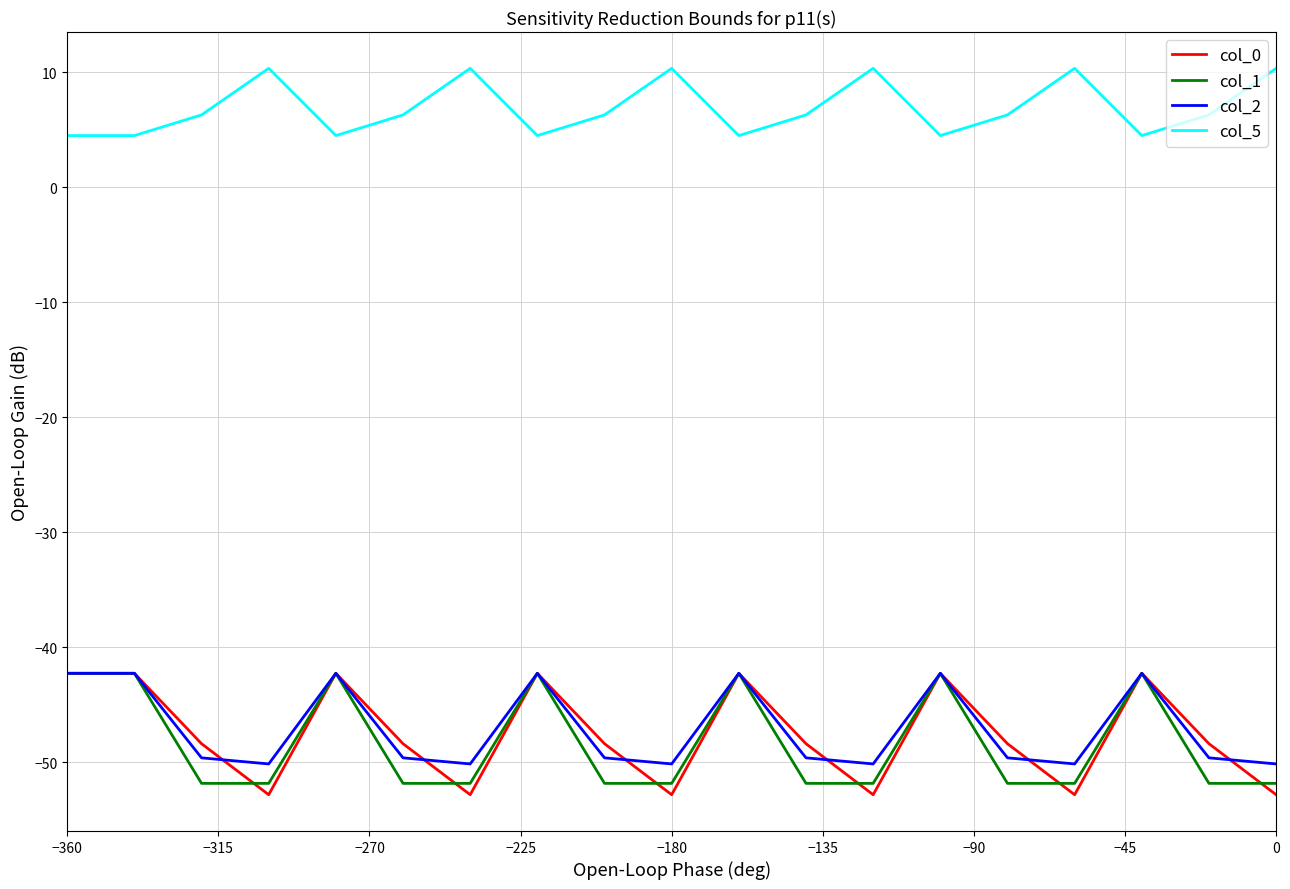

True or false: col_5 and col_1 intersect in this chart.

False